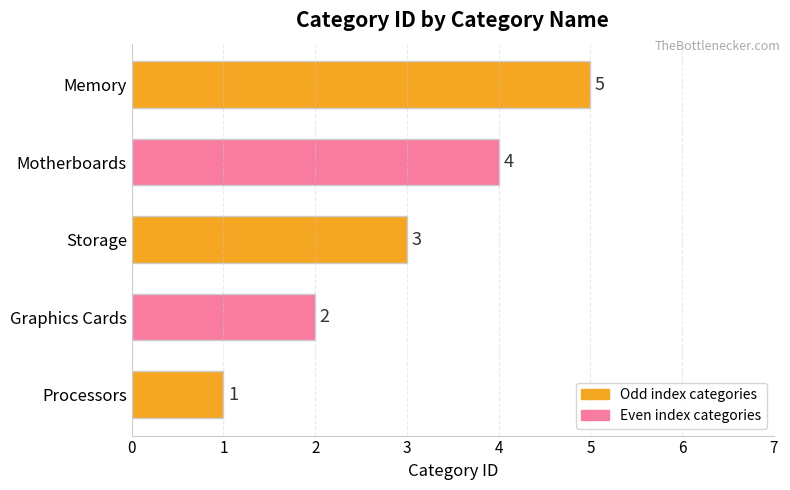

Are the bars horizontal?

Yes